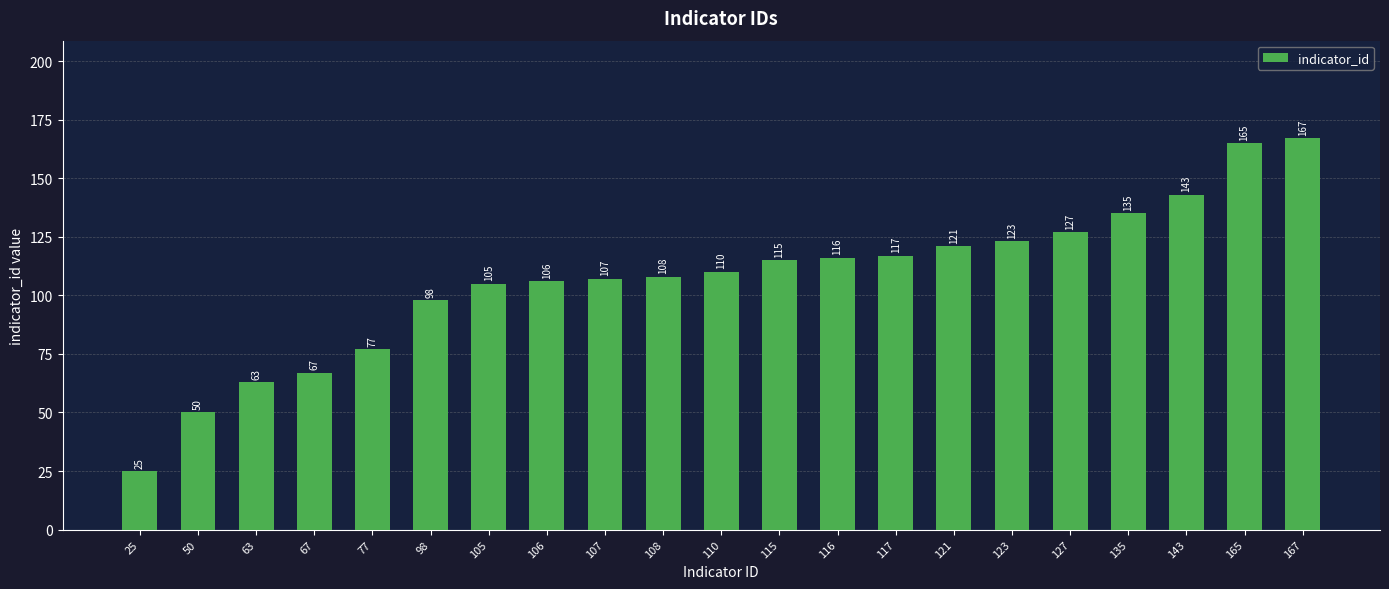

Which label corresponds to the smallest value in the chart?

25